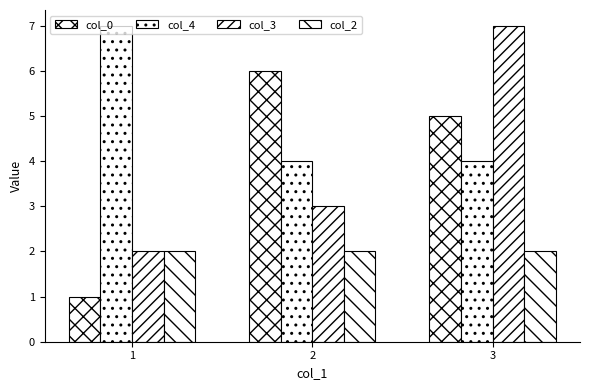

Which series changed the most between 1 and 2?

col_0